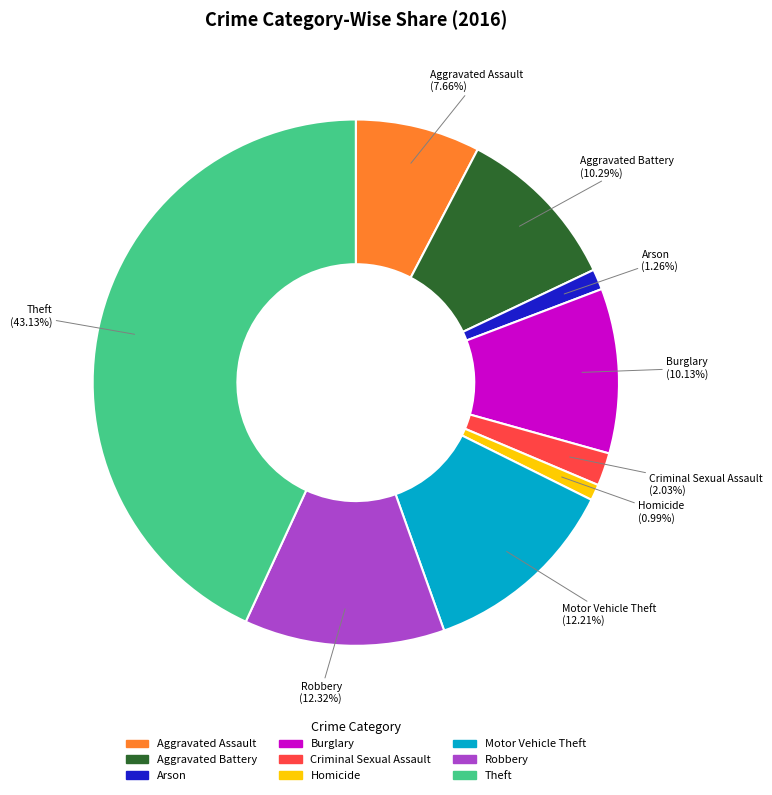

Combined, do Criminal Sexual Assault and Homicide account for over 50%?

No